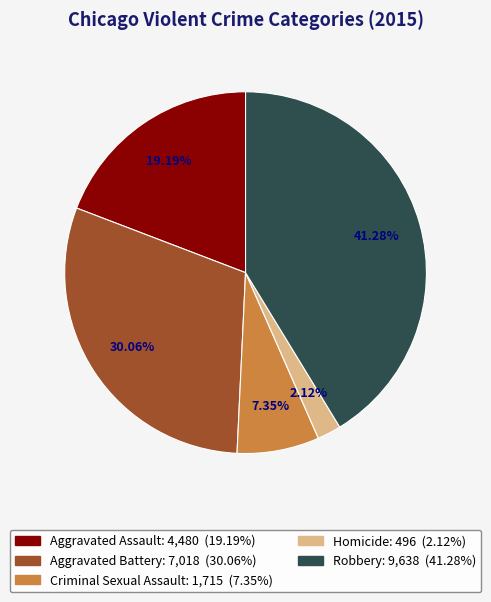

Does Aggravated Assault represent more than half of the total?

No